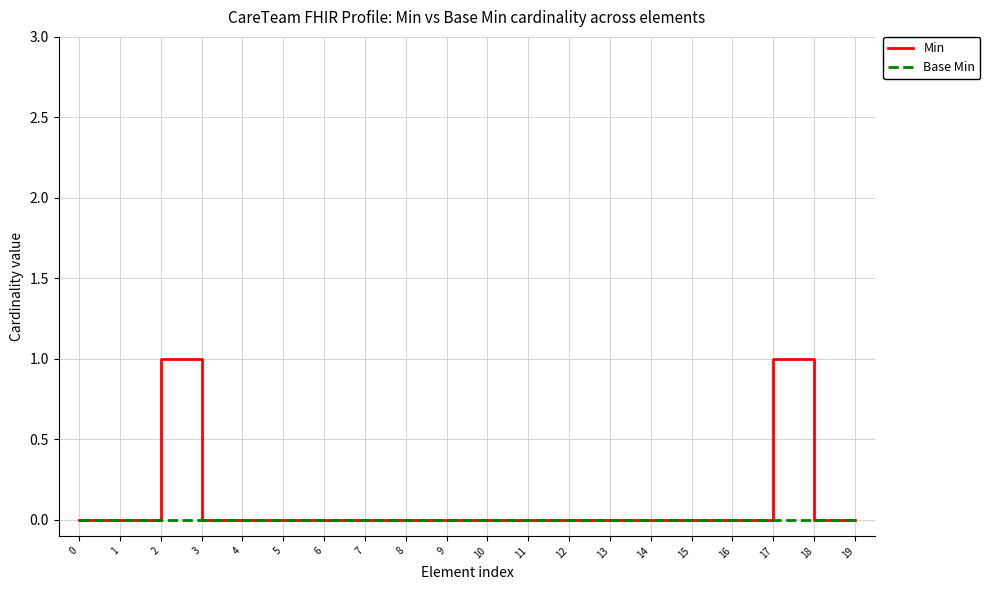

True or false: Base Min has a value of 0 at 12.

True